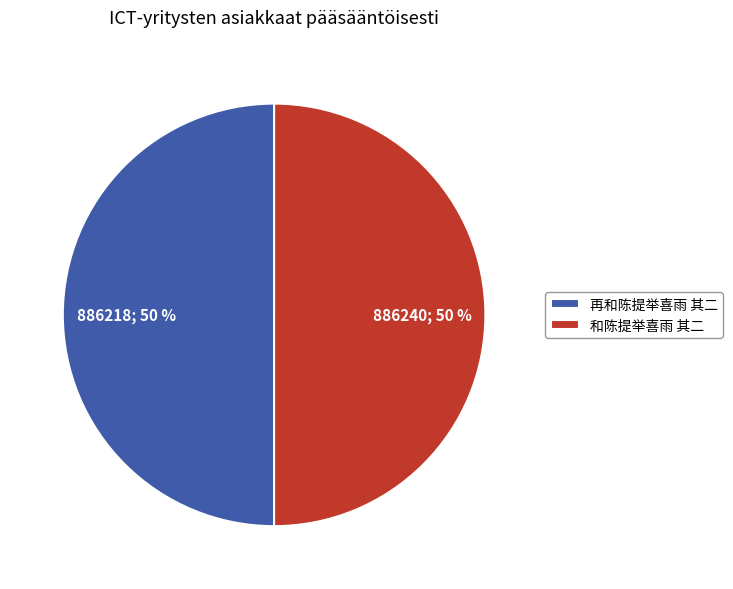

What percentage is the 和陈提举喜雨 其二 slice, to the nearest percent?

50%